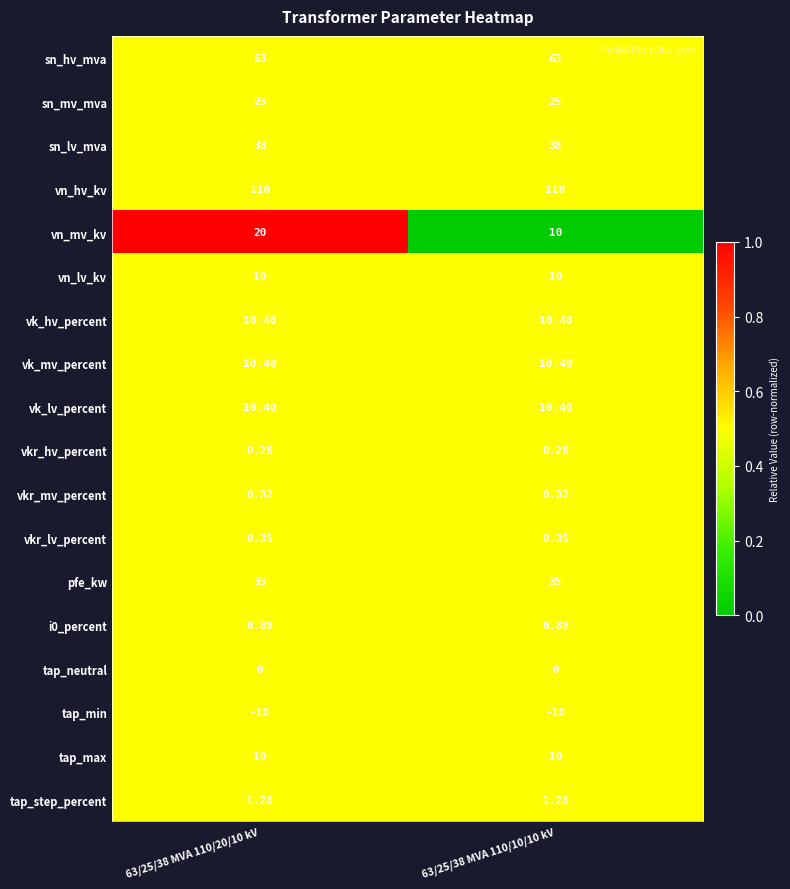

Count the number of categories in the chart.

2